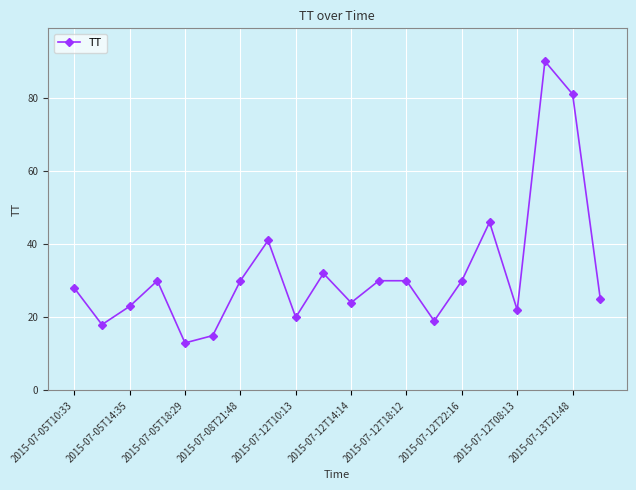

How many interior local valleys (lower than both neighbors) does the data have?

6